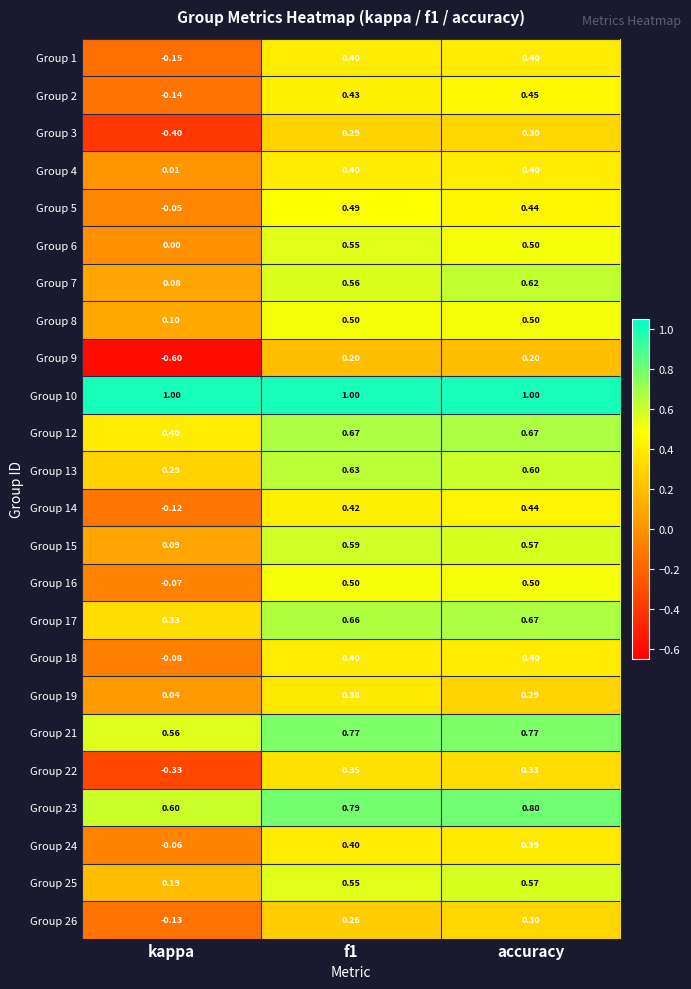

Which series has the largest total across all categories?

Group 10